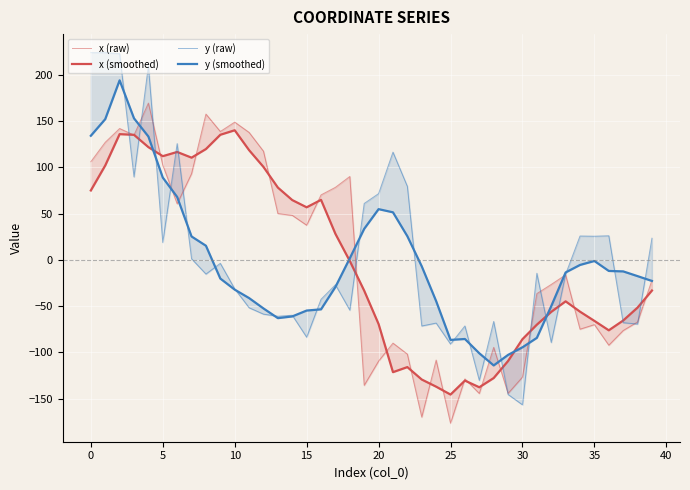

How many positive values does the y (raw) series have?

16